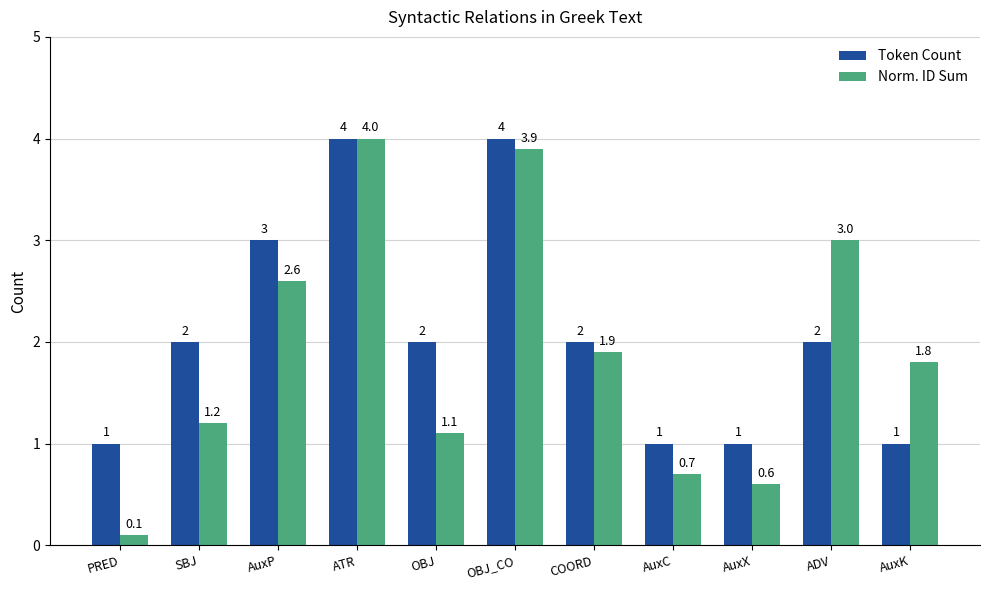

The Norm. ID Sum series shows 3.9 at OBJ_CO. True or false?

True